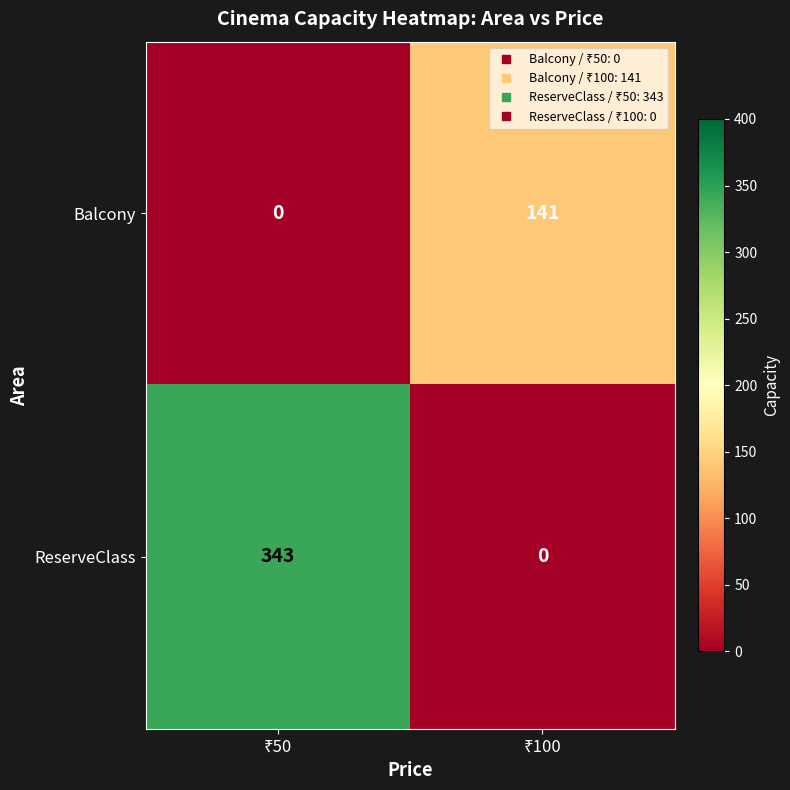

Which series has the largest range (max minus min)?

ReserveClass